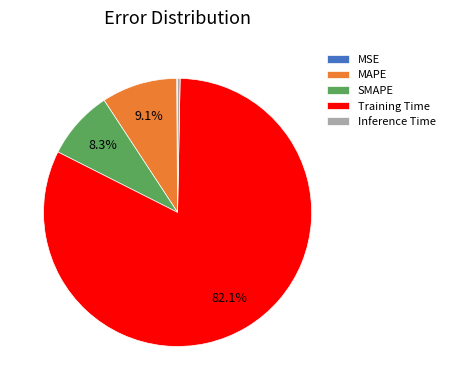

Is there a majority slice in this chart?

Yes